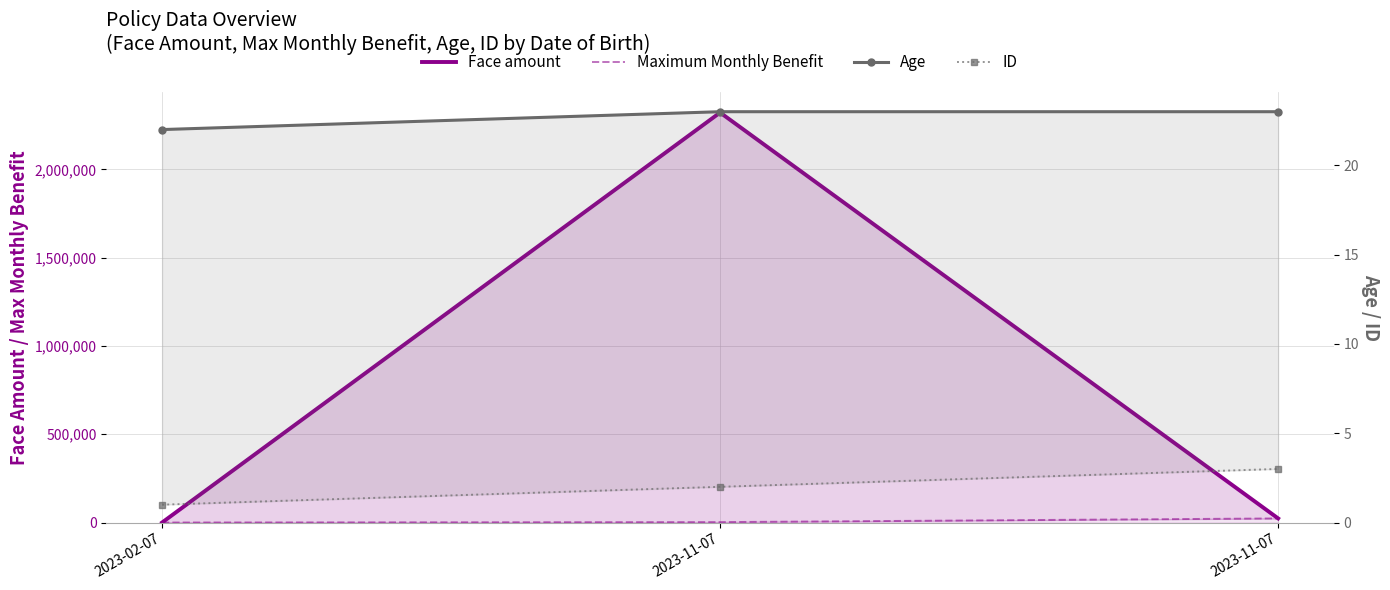

At how many categories does at least one series exceed 19106?

2